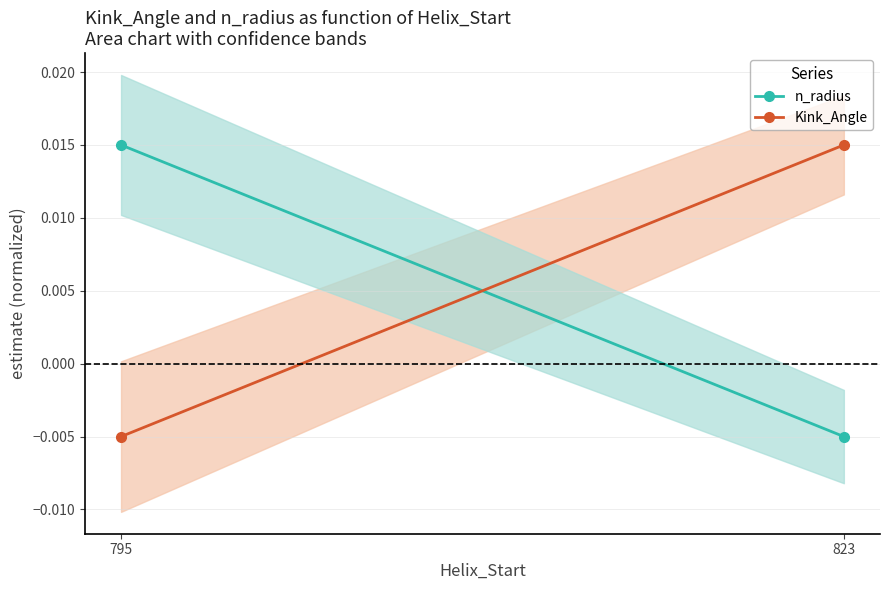

At which category is the sum across all series the highest?

795